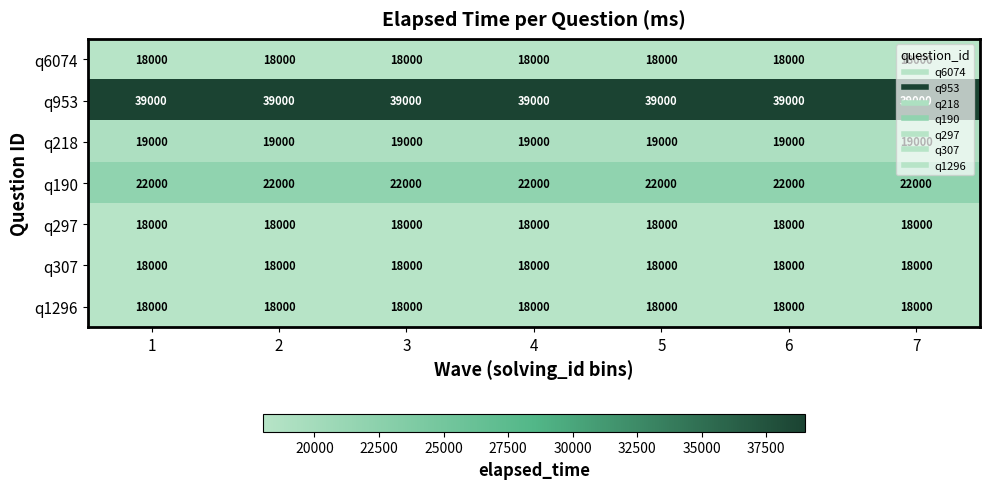

Which series has the largest total across all categories?

q953